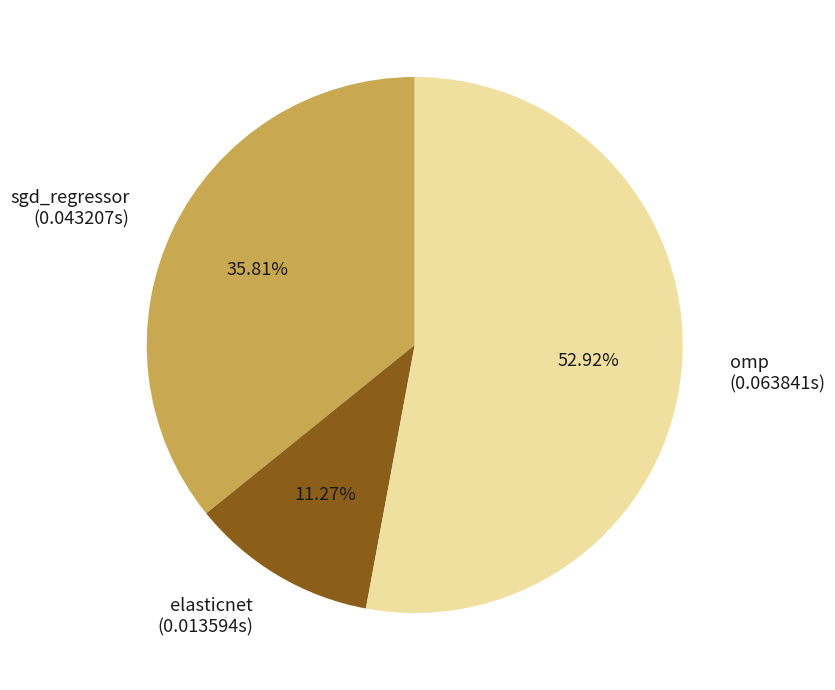

Is it true that omp is 61% of the pie?

False